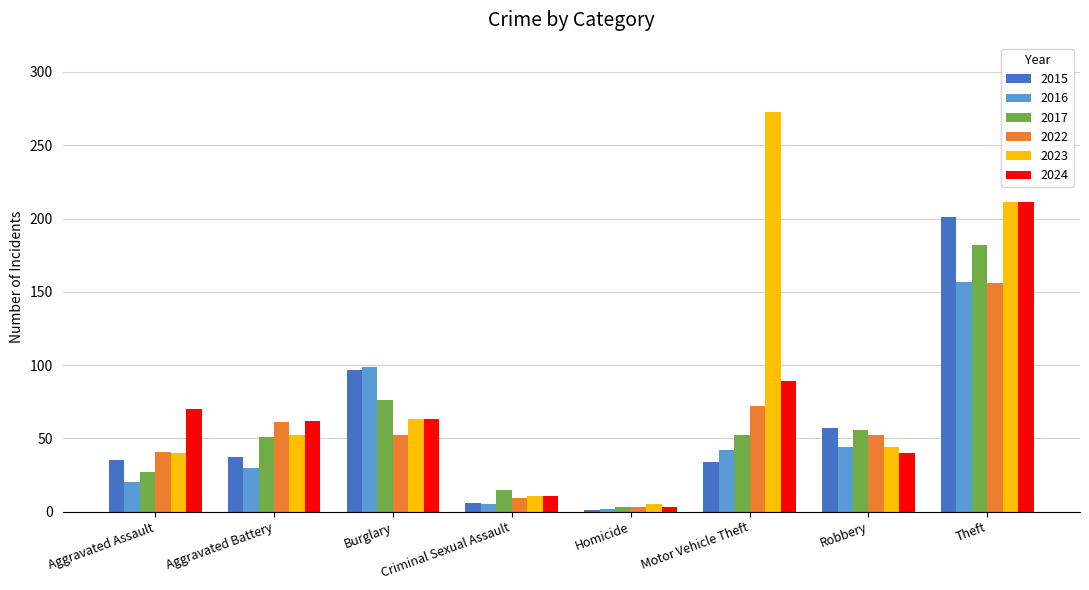

At how many categories does at least one series exceed 237?

1